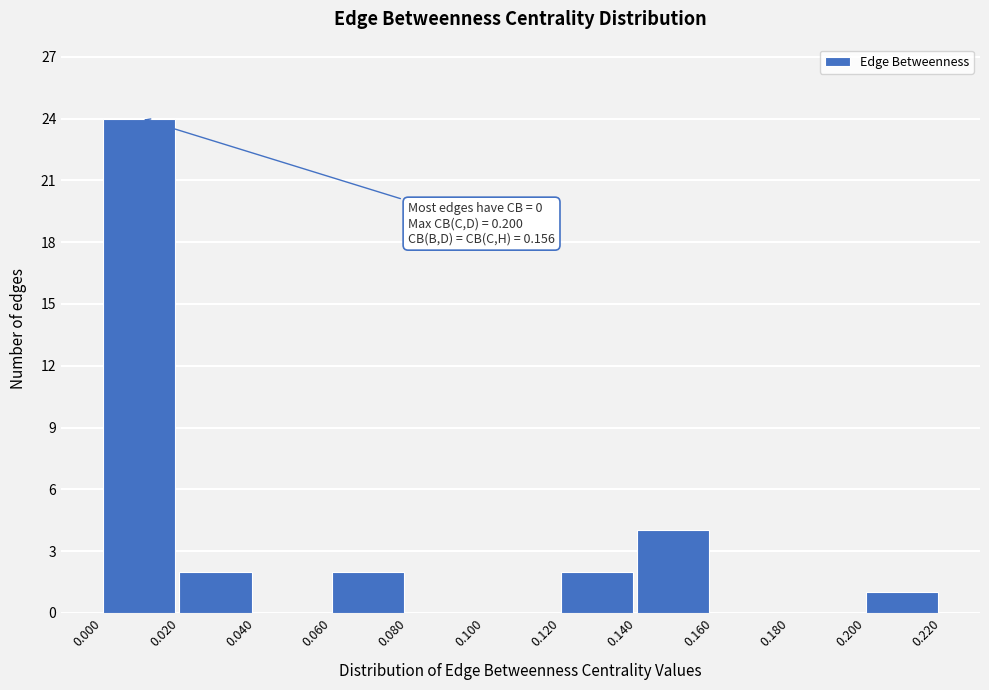

Over which range of the x-axis is the bar tallest?

0.000 to 0.020